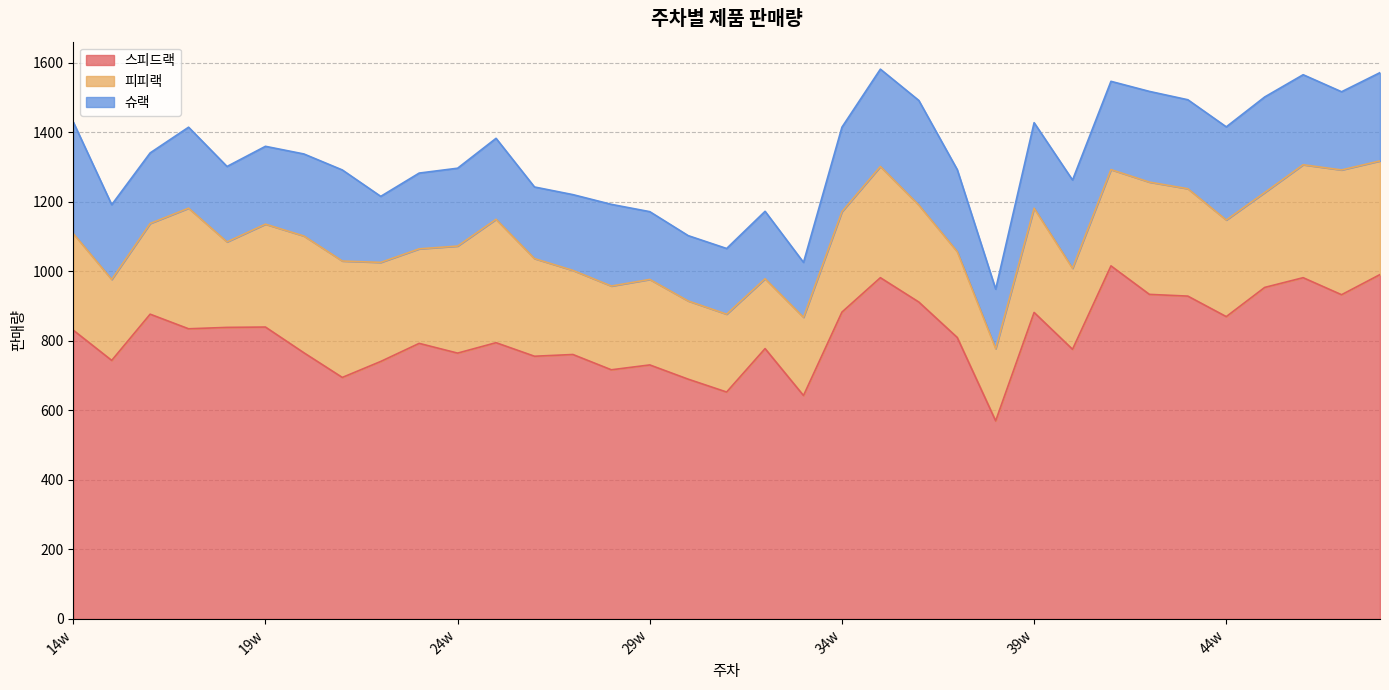

What is the value of the 스피드랙 point at the 19th from the left?

778